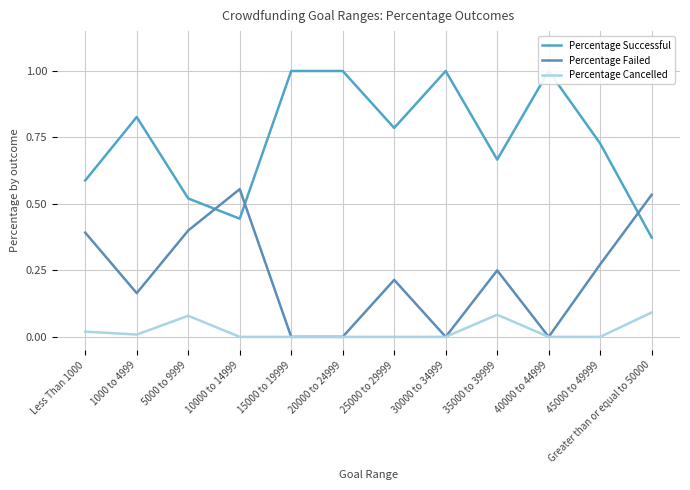

True or false: Percentage Successful and Percentage Failed cross at least once.

True